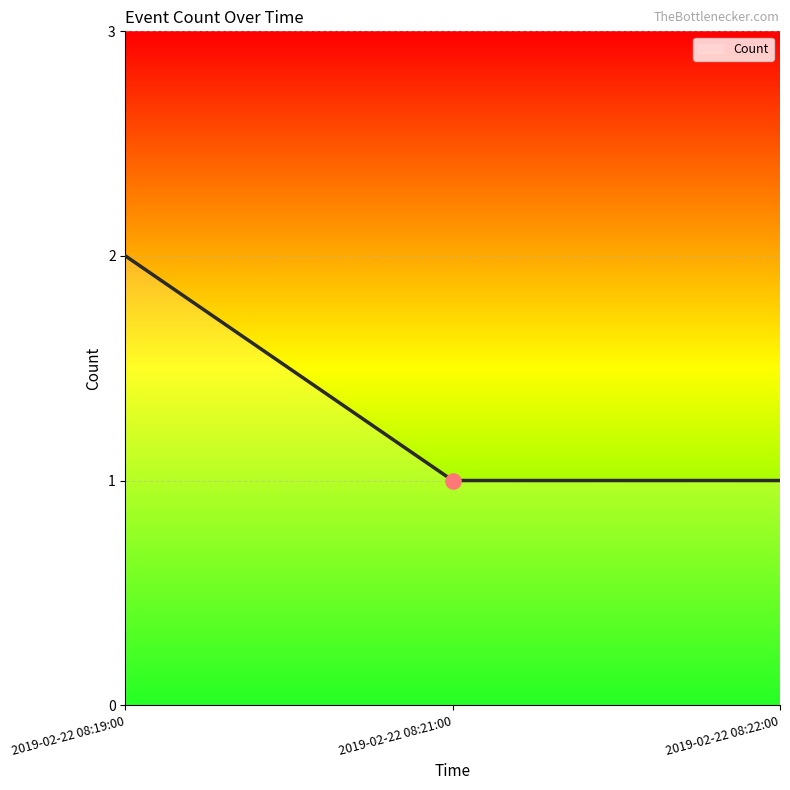

Which has a higher value, 2019-02-22 08:21:00 or 2019-02-22 08:19:00?

2019-02-22 08:19:00